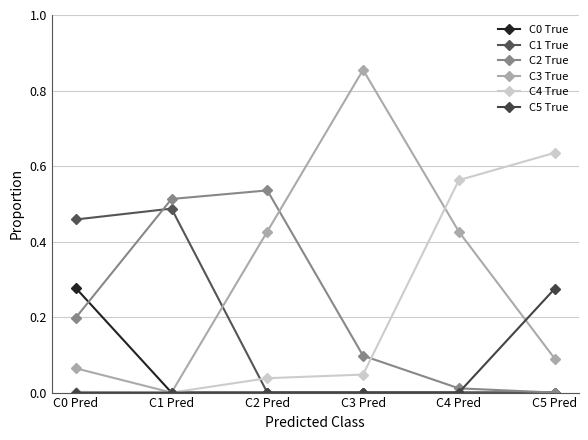

Does the chart have visible grid lines?

Yes